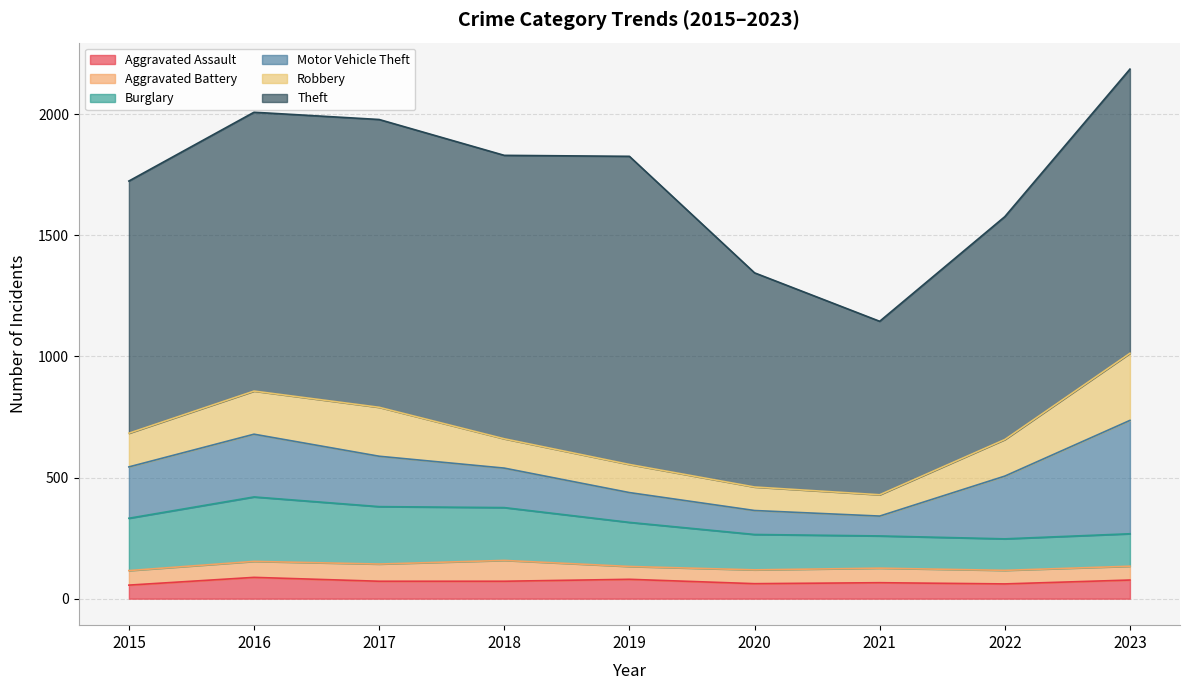

Which series has the widest spread of values?

Theft